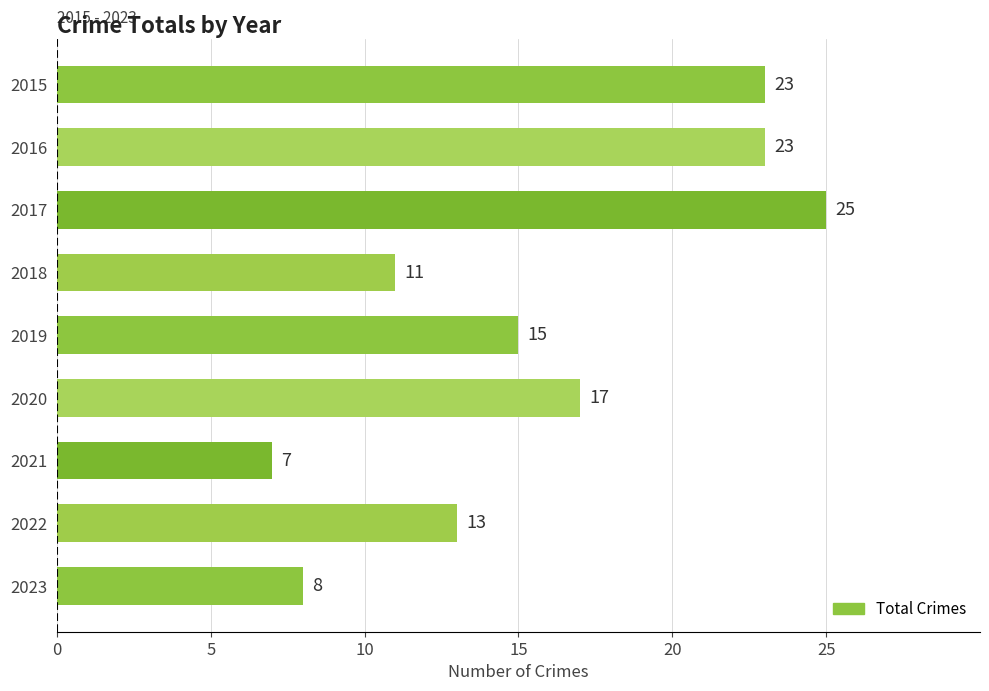

Reading top to bottom, list all the values displayed in this chart.

2015=23	2016=23	2017=25	2018=11	2019=15	2020=17	2021=7	2022=13	2023=8